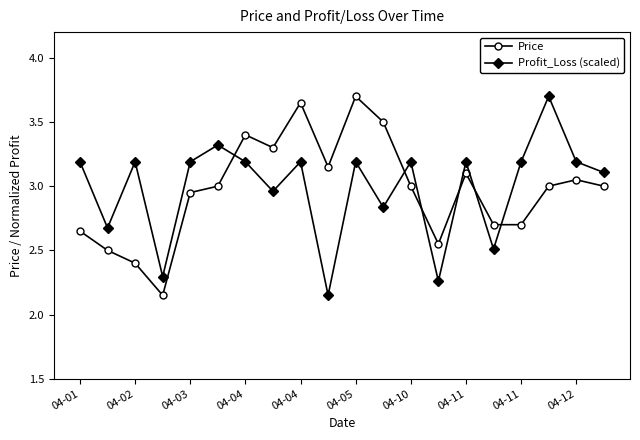

Count the number of categories in the chart.

20